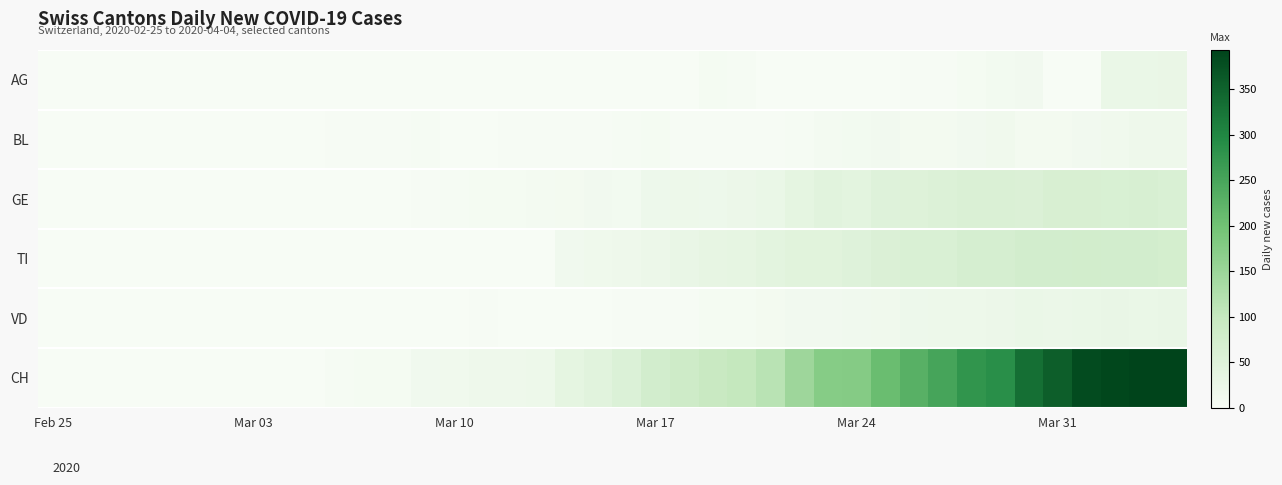

Which category has the lowest value across all series?

Feb 25